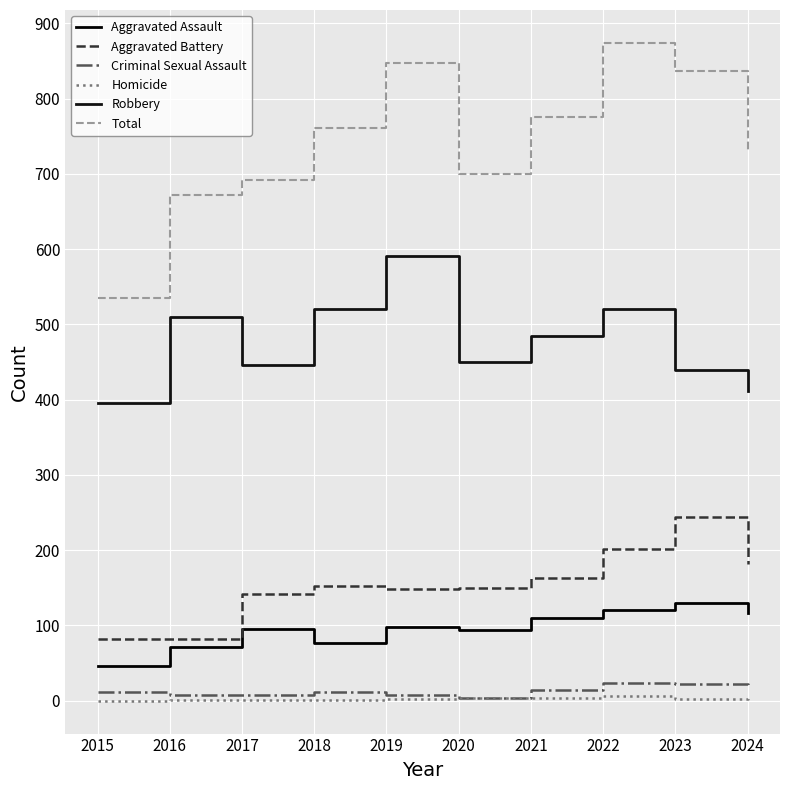

Where does the Criminal Sexual Assault series first go above 12?

2021